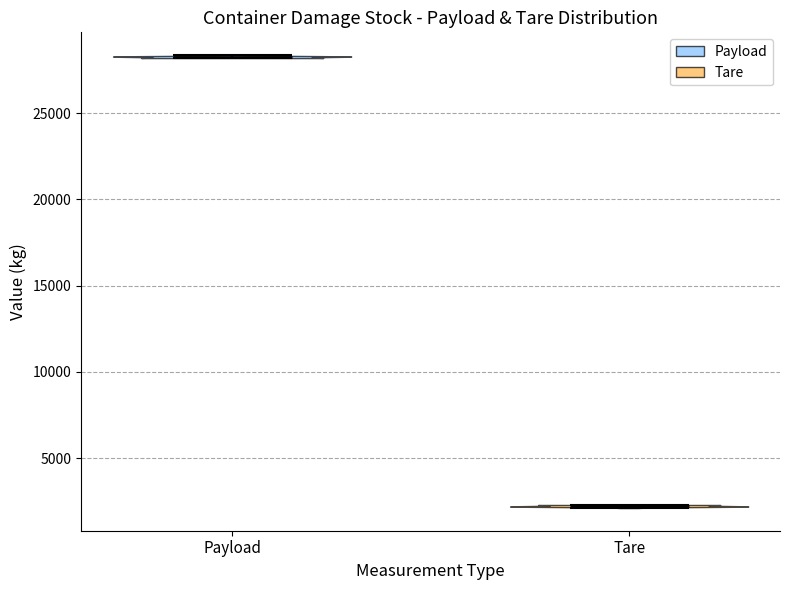

Reading left to right, read every violin against the y-axis: where its median line is, and the lowest and highest points it reaches. The values are not printed on the chart, so give them approximately, as read against the axis.

Payload: median line 28500, lowest point 28000, highest point 28500
Tare: median line 2000, lowest point 2000, highest point 2500